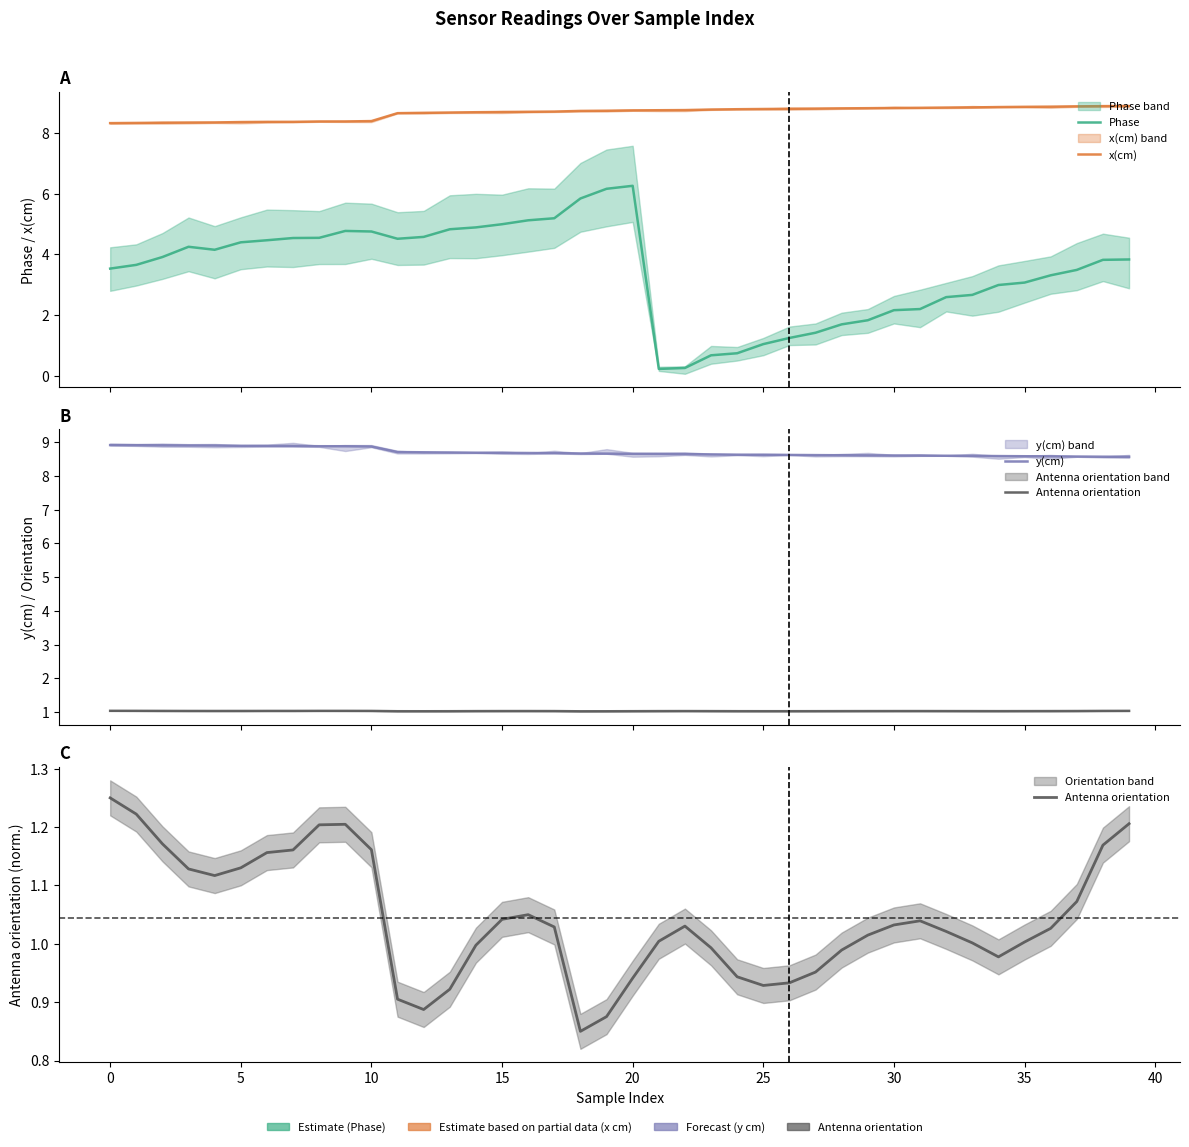

Which series has the widest spread of values?

Phase